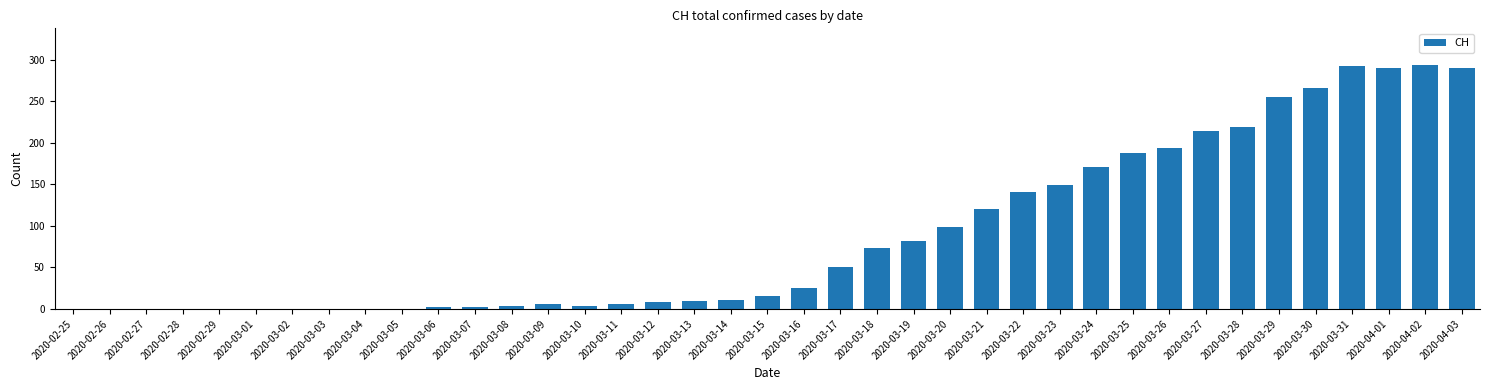

What is the sum of all values?

3480